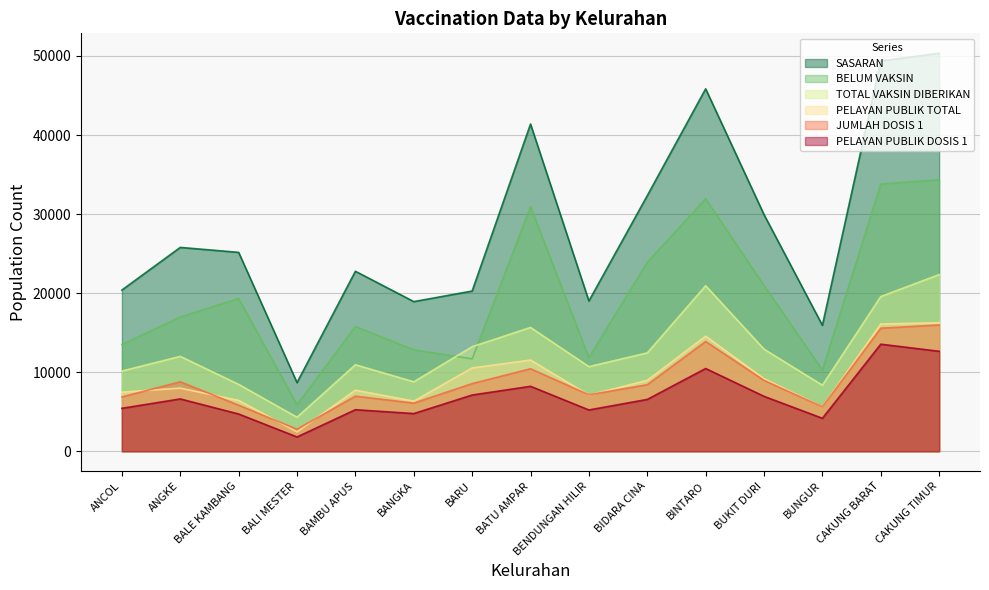

How many interior local valleys does the TOTAL VAKSIN DIBERIKAN series have?

4